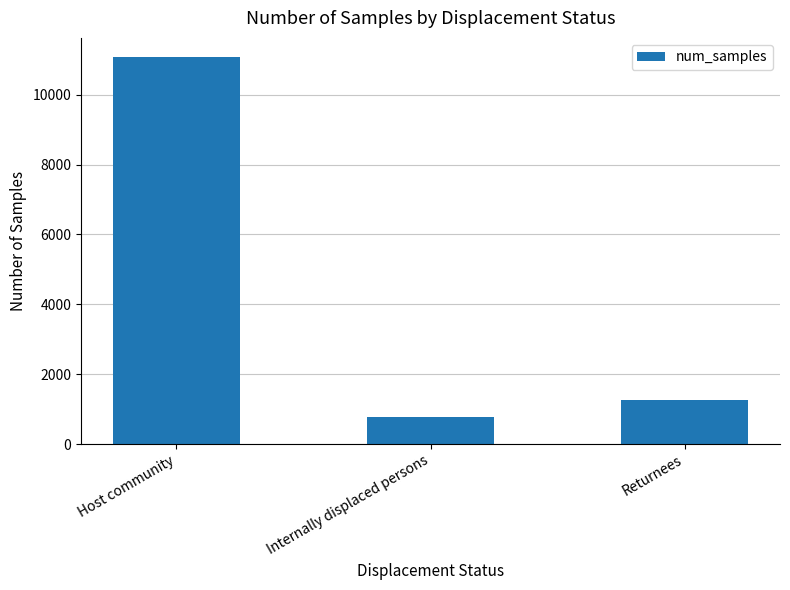

At which category does the chart reach its minimum across all series?

Internally displaced persons